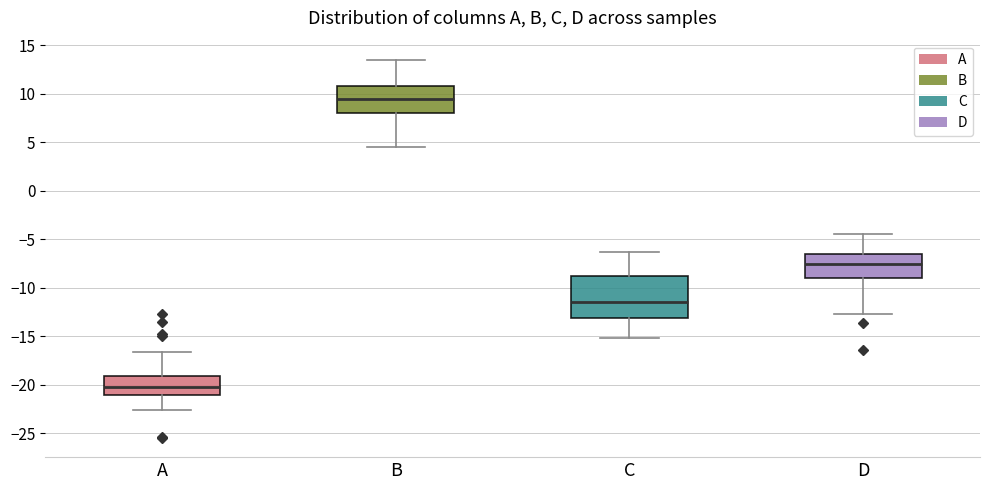

Where does the upper whisker of the box for B end on the y-axis? The values are not printed on the chart, so give them approximately, as read against the axis.

13.5